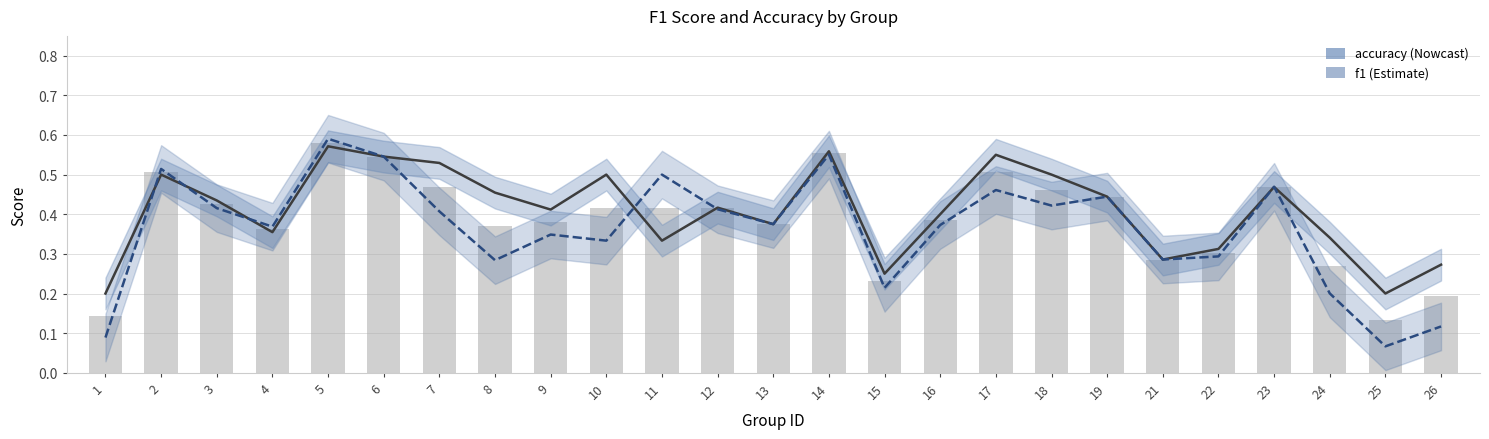

How many distinct data groups are displayed?

2